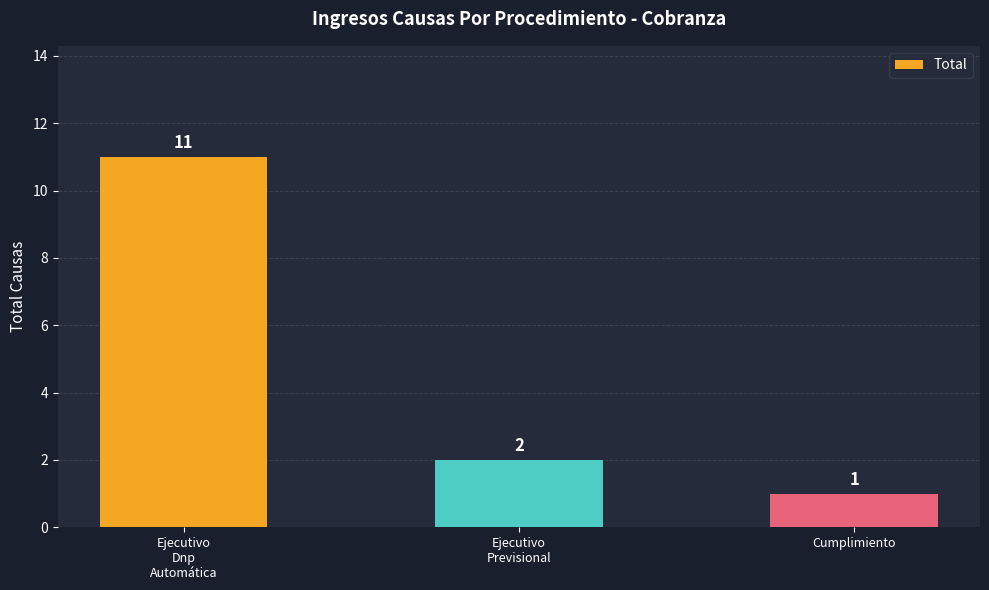

Approximately how many times larger is the value at Ejecutivo
Previsional compared to Cumplimiento?

2.0